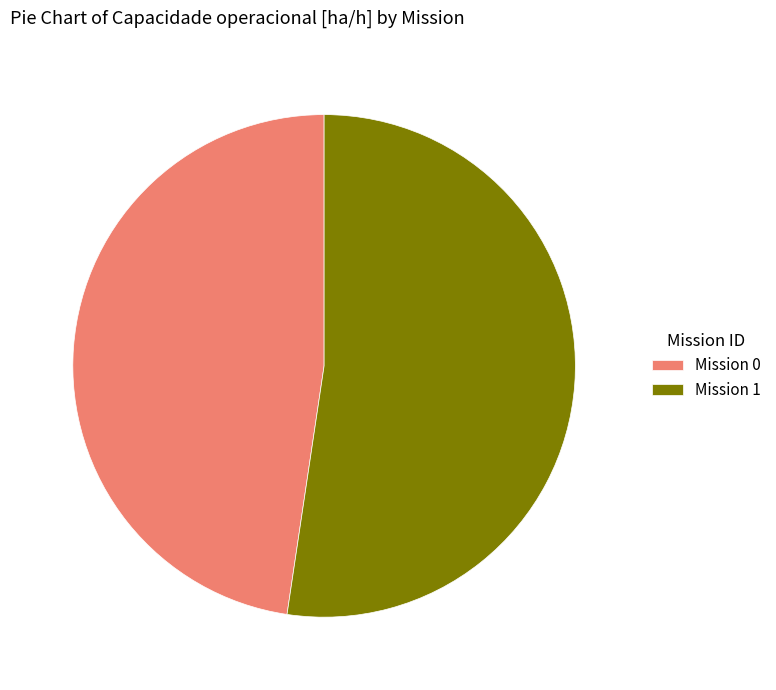

How many slices are in this pie chart?

2